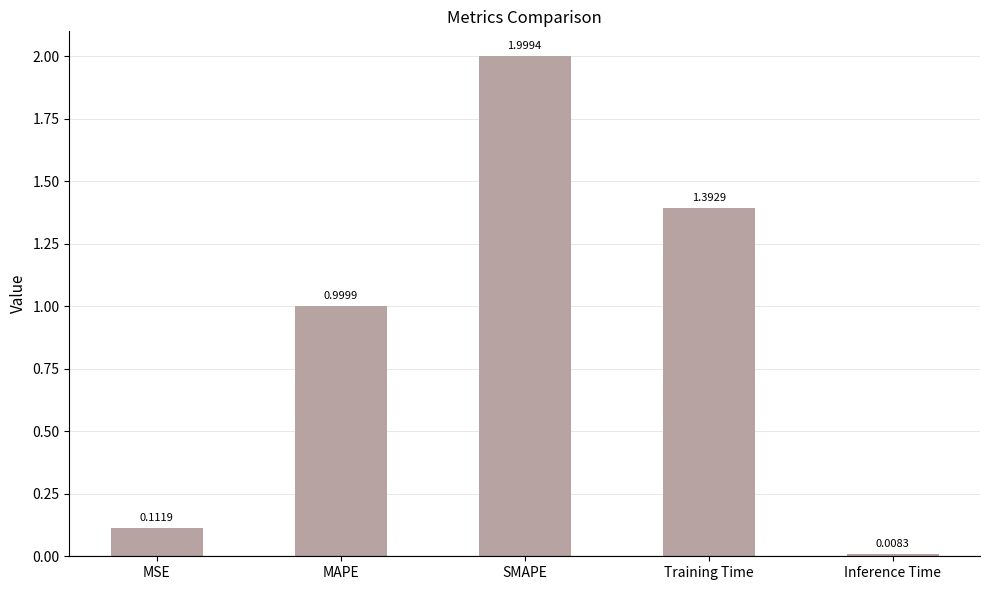

What is the difference between the maximum and second lowest values?

1.9